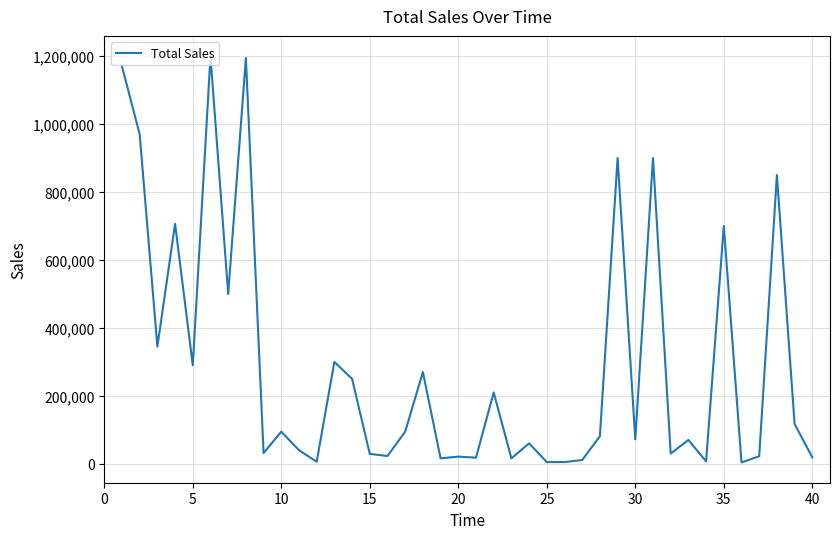

What is the maximum value shown in the chart?

1200000